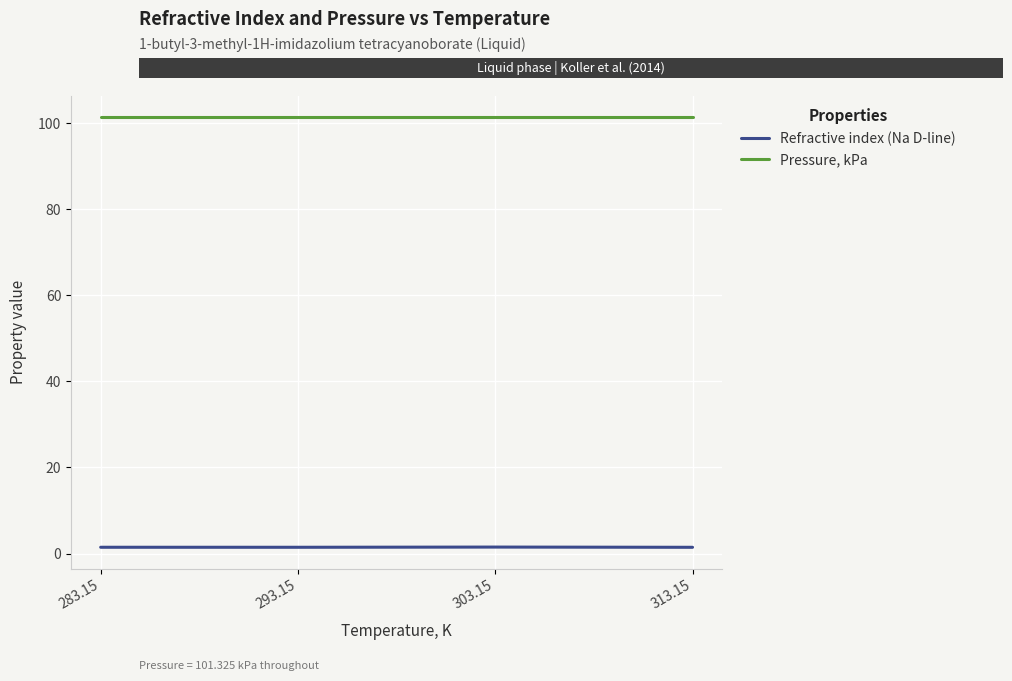

True or false: Pressure, kPa has more than 2 points higher than both neighbors.

False